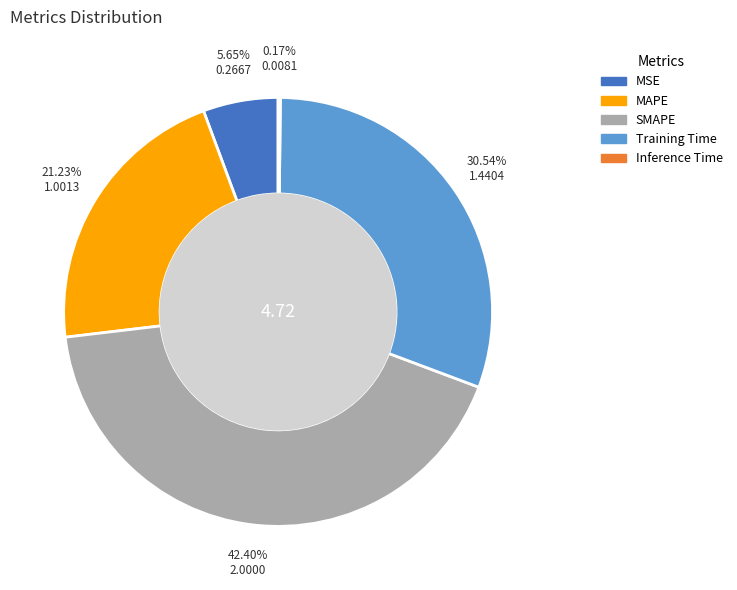

Combined, do Training Time and MSE account for over 50%?

No